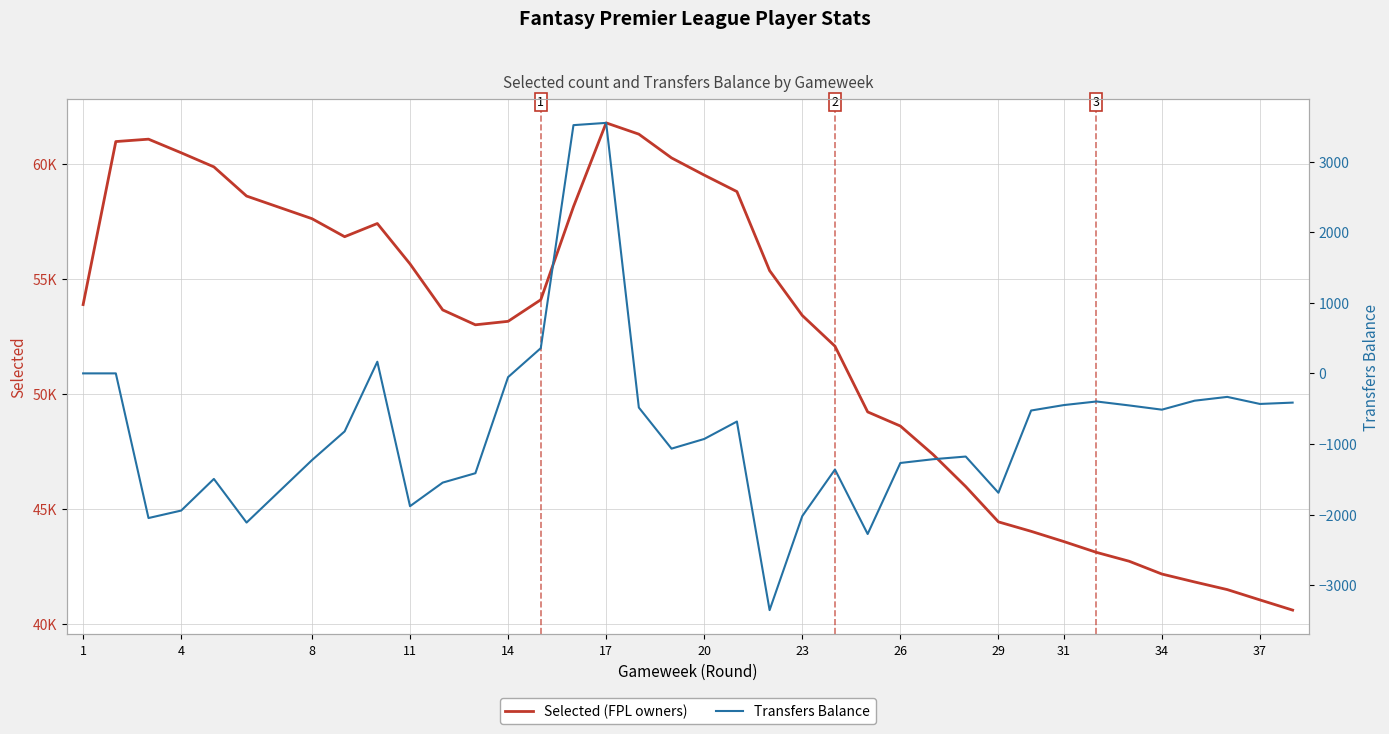

Rank the series at 4 from lowest to highest value.

Transfers Balance, Selected (FPL owners)